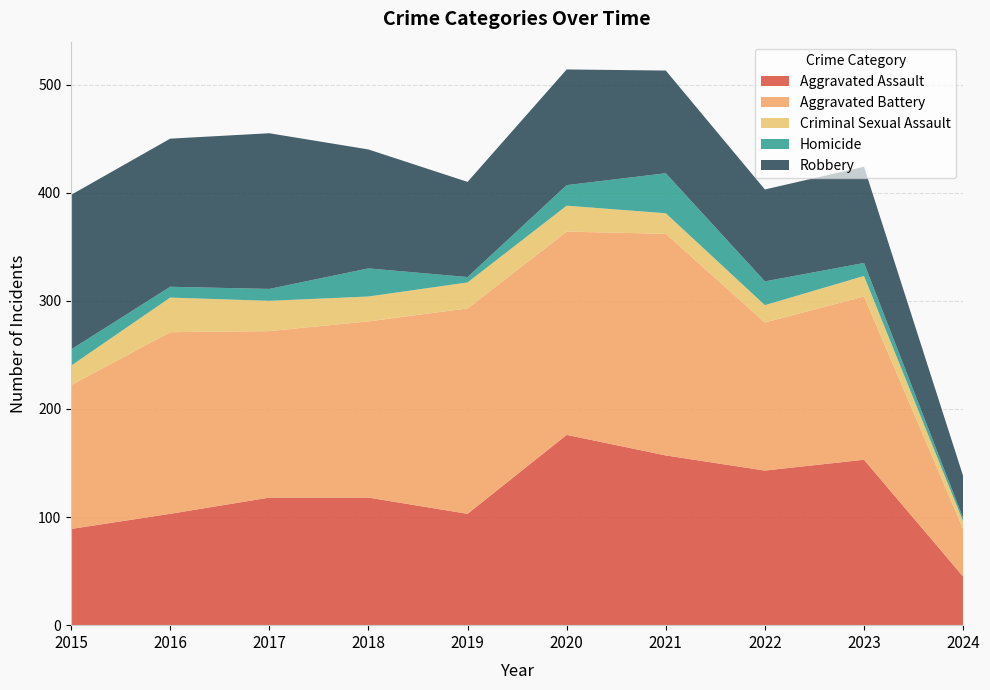

Reading left to right, what are all the values shown in this chart?

Aggravated Assault: 89	103	118	118	103	176	157	143	153	45
Aggravated Battery: 133	168	154	163	190	188	205	137	151	44
Criminal Sexual Assault: 18	32	28	23	24	24	19	16	19	7
Homicide: 15	10	11	26	5	19	37	22	12	3
Robbery: 143	137	144	110	88	107	95	85	89	39